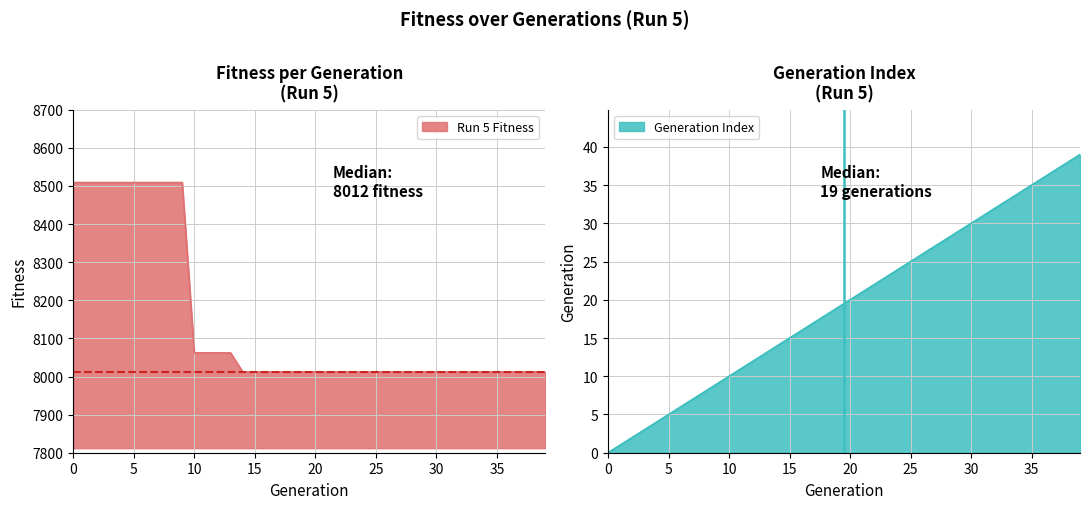

The value at 19 is 10736. True or false?

False